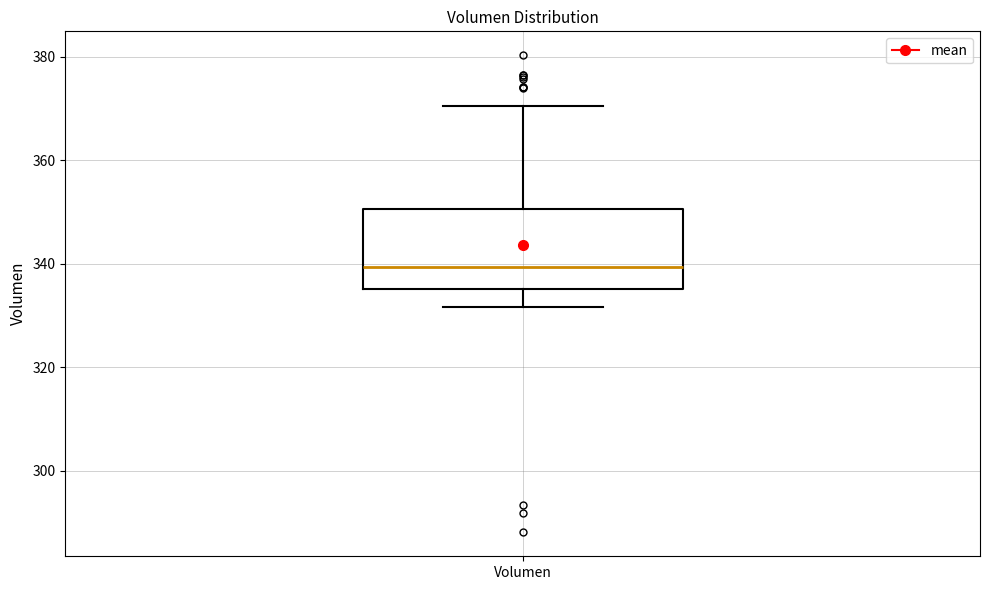

Transcribe this box plot: give where the median line is, the range the box spans, and where the two whiskers end, as read against the y-axis. The values are not printed on the chart, so give them approximately, as read against the axis.

median 340, box 336 to 350, whiskers 332 to 370